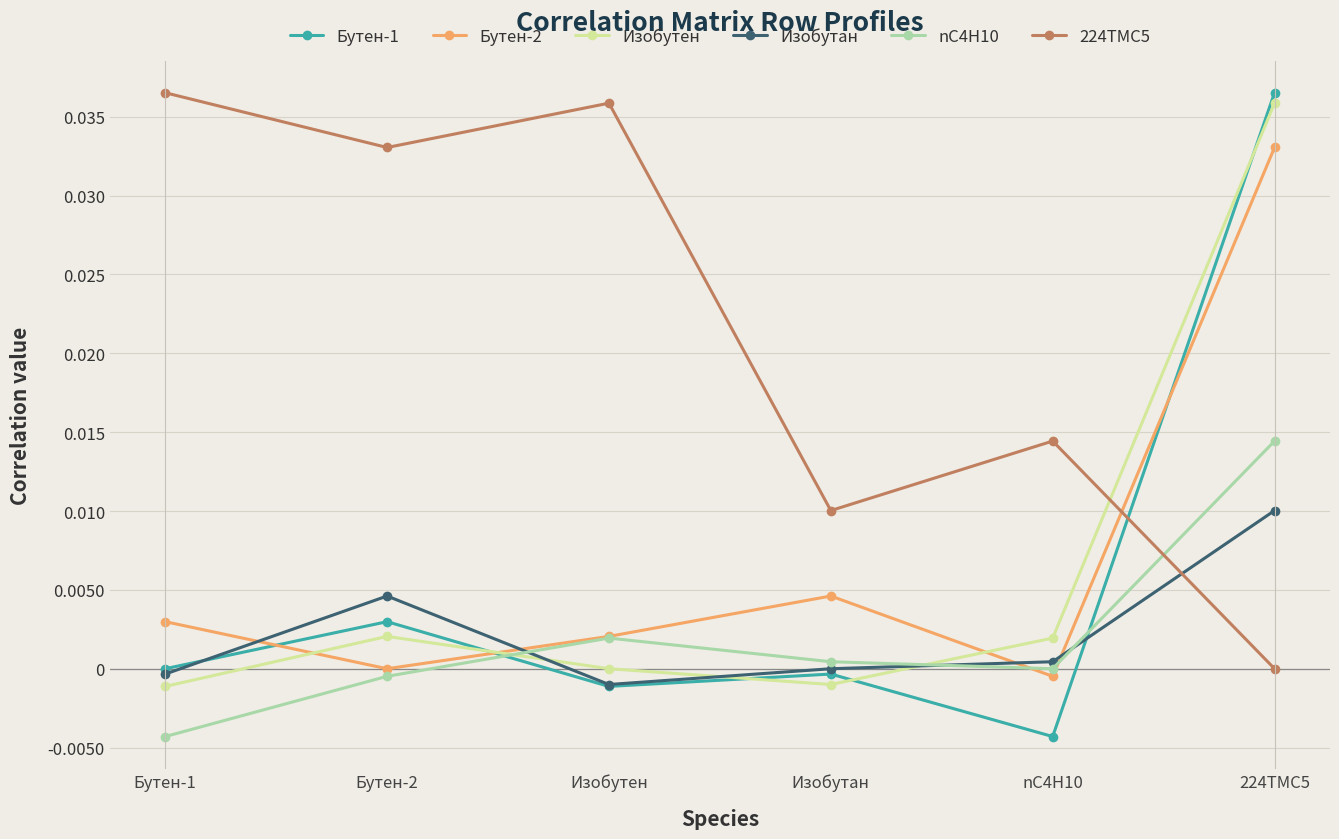

Between which two adjacent categories do 224TMC5 and Бутен-2 first intersect?

nC4H10 and 224TMC5